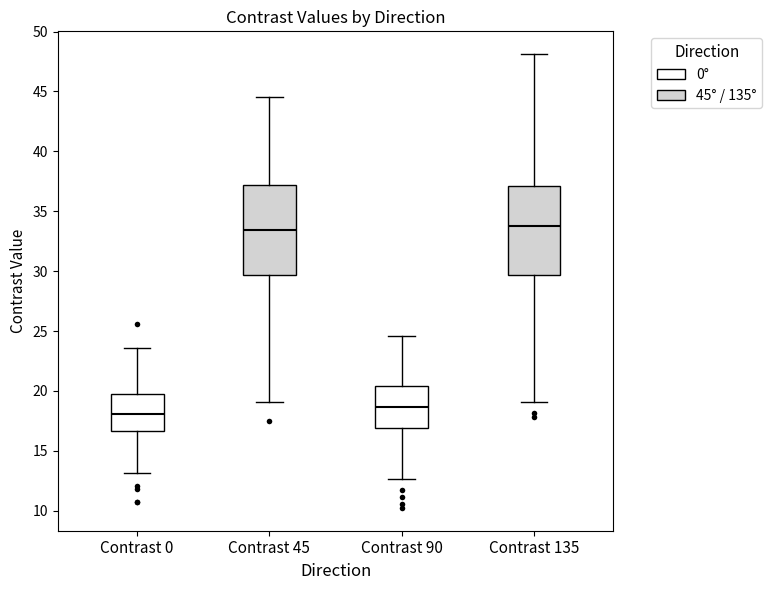

Where is the lower edge of the box for Contrast 90 on the y-axis? The values are not printed on the chart, so give them approximately, as read against the axis.

17.0